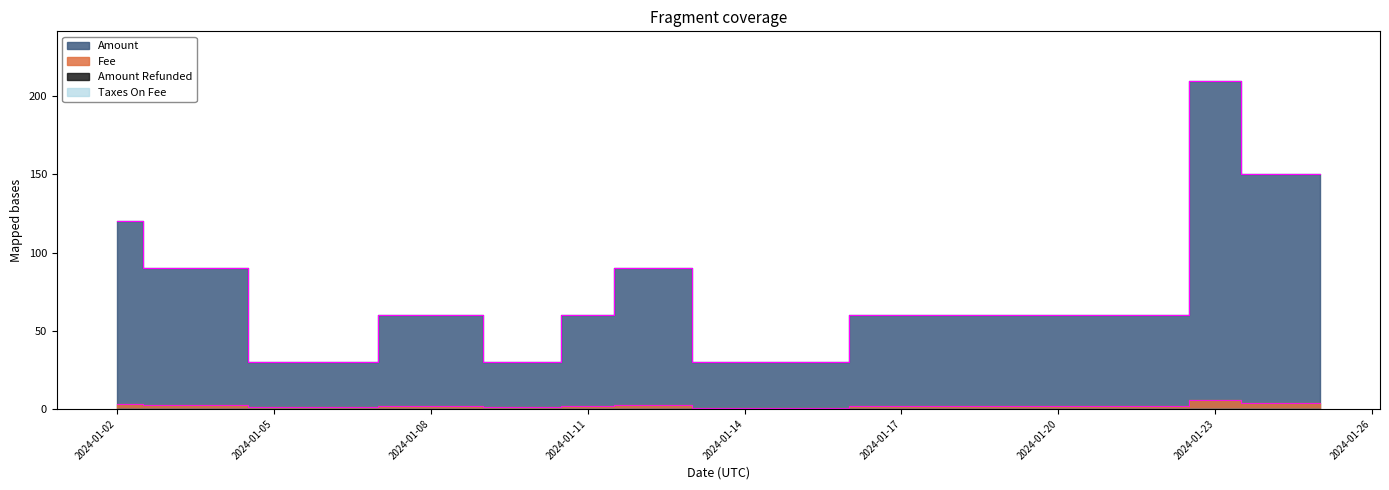

What is the greatest value displayed?

210.0